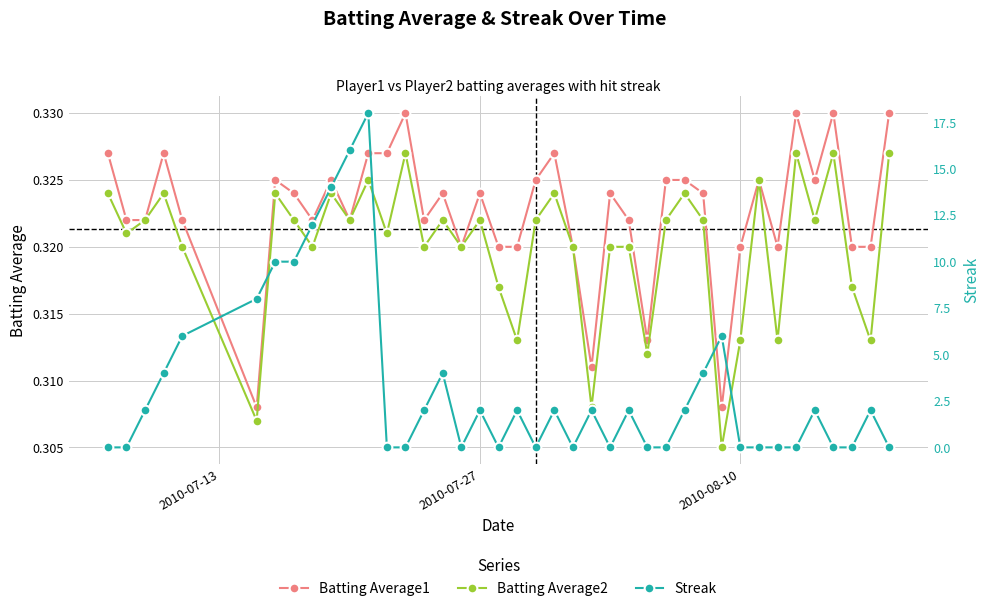

What is the highest value of the Streak series?

18.0